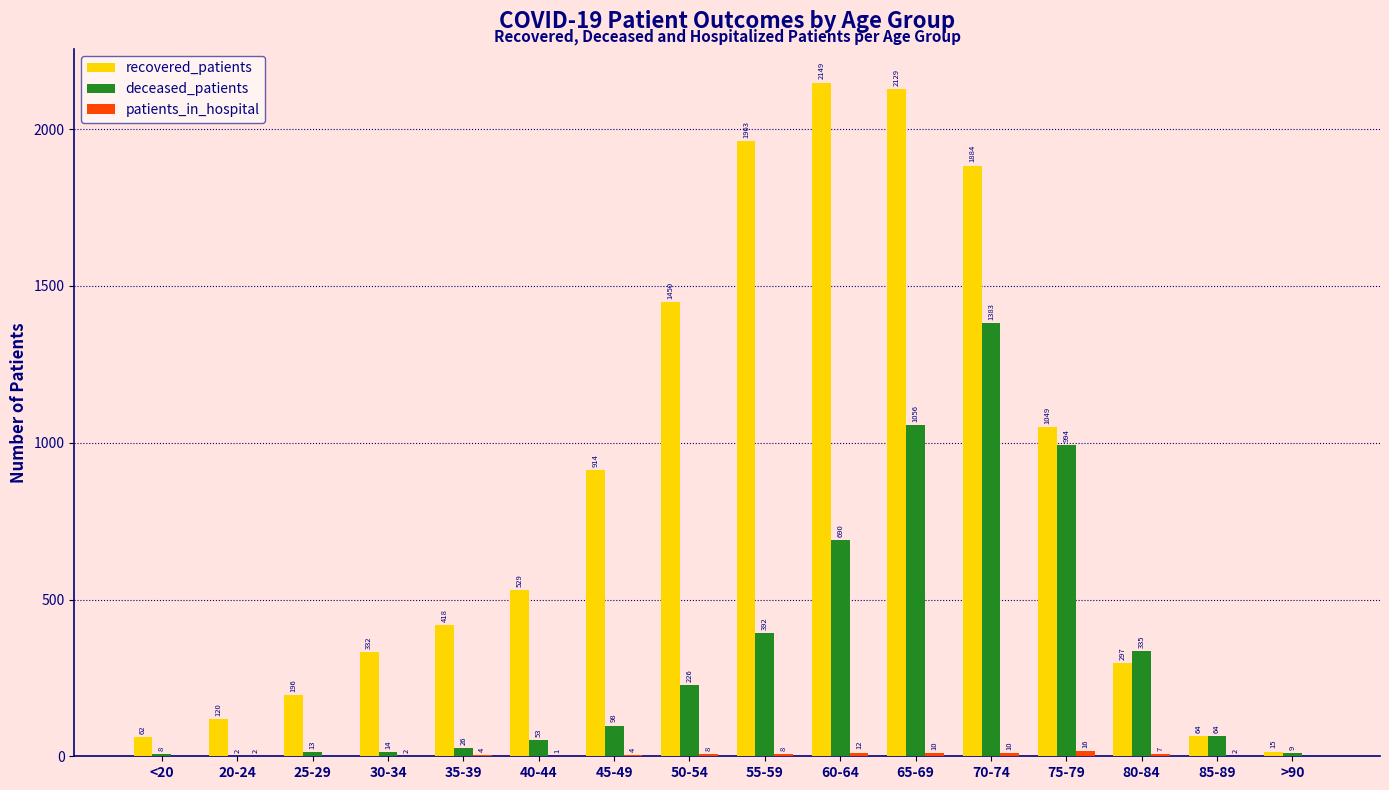

How many distinct data groups are displayed?

3